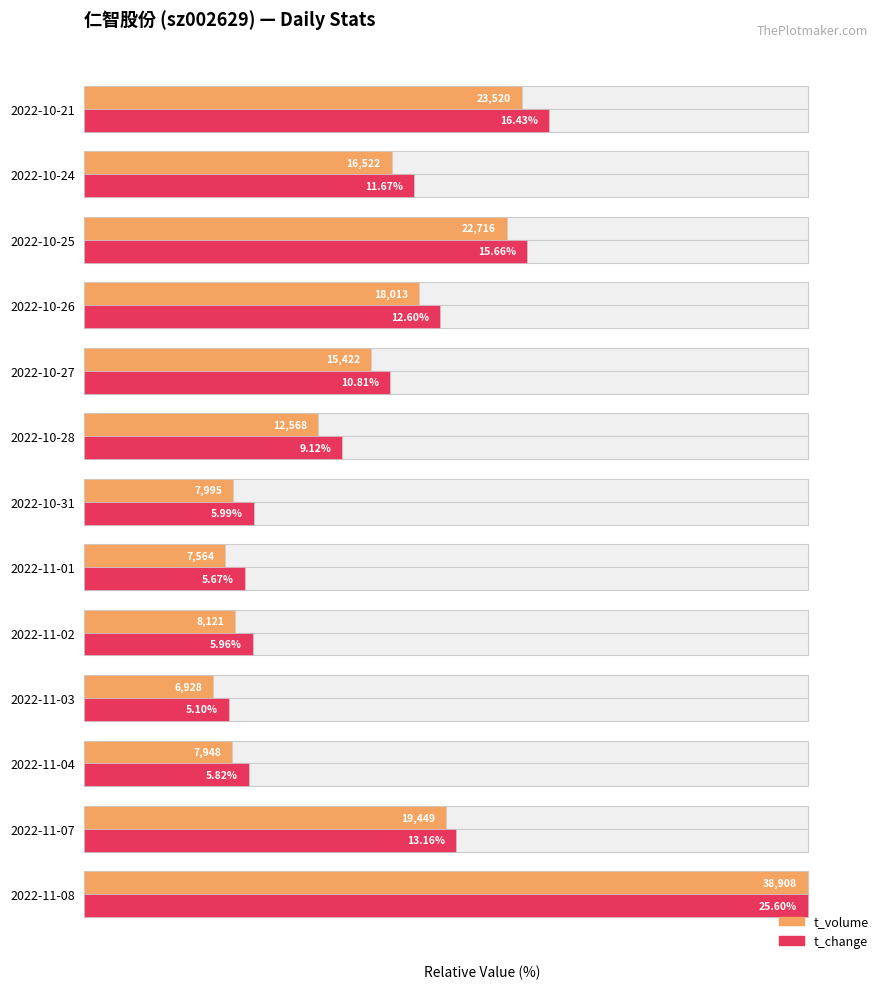

Which series changed the most between 2022-10-24 and 2022-10-21?

t_change